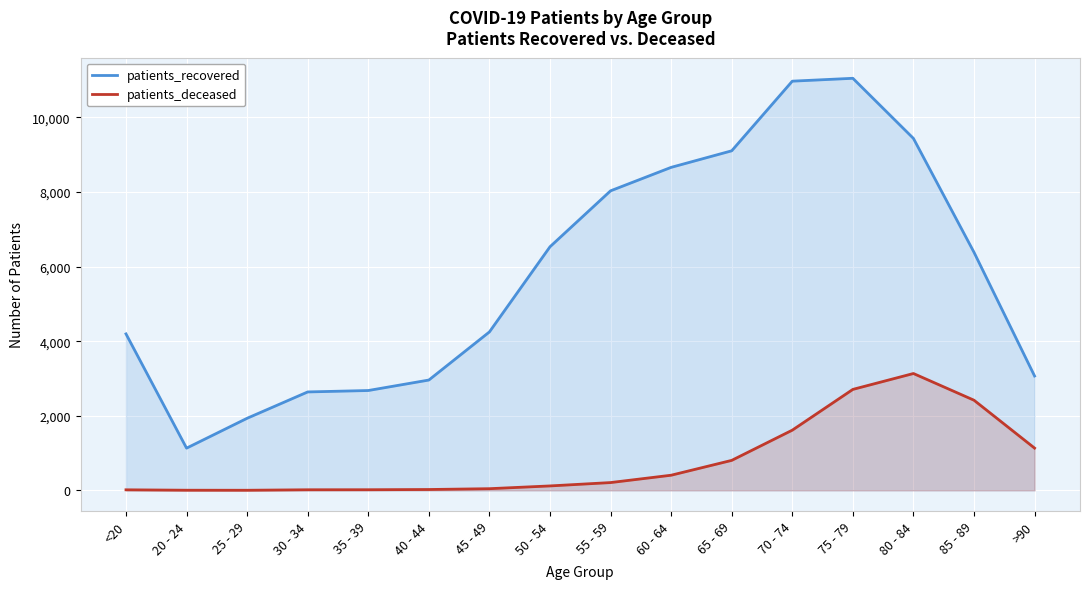

True or false: patients_recovered has a value of 5280 at >90.

False